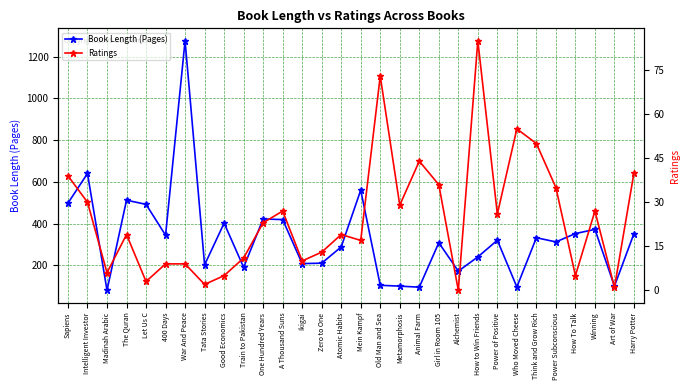

Between Animal Farm and Art of War, which series saw the biggest shift?

Ratings